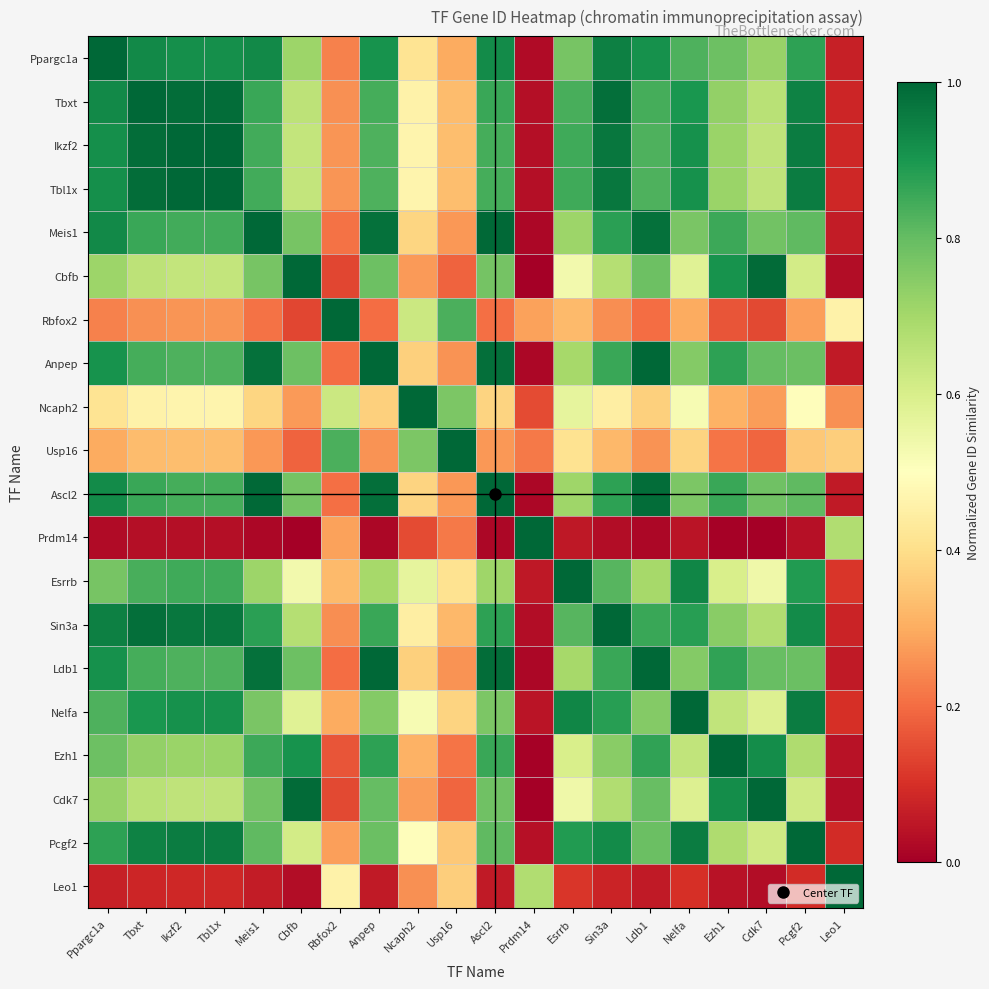

Reading left to right, list all the values displayed in this chart.

Ppargc1a: Ppargc1a=1.0	Tbxt=0.9	Ikzf2=0.9	Tbl1x=0.9	Meis1=0.9	Cbfb=0.7	Rbfox2=0.2	Anpep=0.9	Ncaph2=0.4	Usp16=0.3	Ascl2=0.9	Prdm14=0.0	Esrrb=0.8	Sin3a=0.9	Ldb1=0.9	Nelfa=0.8	Ezh1=0.8	Cdk7=0.7	Pcgf2=0.9	Leo1=0.1
Tbxt: Ppargc1a=0.9	Tbxt=1.0	Ikzf2=1.0	Tbl1x=1.0	Meis1=0.9	Cbfb=0.7	Rbfox2=0.3	Anpep=0.8	Ncaph2=0.5	Usp16=0.3	Ascl2=0.9	Prdm14=0.0	Esrrb=0.8	Sin3a=1.0	Ldb1=0.8	Nelfa=0.9	Ezh1=0.7	Cdk7=0.7	Pcgf2=0.9	Leo1=0.1
Ikzf2: Ppargc1a=0.9	Tbxt=1.0	Ikzf2=1.0	Tbl1x=1.0	Meis1=0.8	Cbfb=0.6	Rbfox2=0.3	Anpep=0.8	Ncaph2=0.5	Usp16=0.3	Ascl2=0.8	Prdm14=0.0	Esrrb=0.8	Sin3a=1.0	Ldb1=0.8	Nelfa=0.9	Ezh1=0.7	Cdk7=0.7	Pcgf2=1.0	Leo1=0.1
Tbl1x: Ppargc1a=0.9	Tbxt=1.0	Ikzf2=1.0	Tbl1x=1.0	Meis1=0.8	Cbfb=0.6	Rbfox2=0.3	Anpep=0.8	Ncaph2=0.5	Usp16=0.3	Ascl2=0.8	Prdm14=0.0	Esrrb=0.8	Sin3a=1.0	Ldb1=0.8	Nelfa=0.9	Ezh1=0.7	Cdk7=0.7	Pcgf2=1.0	Leo1=0.1
Meis1: Ppargc1a=0.9	Tbxt=0.9	Ikzf2=0.8	Tbl1x=0.8	Meis1=1.0	Cbfb=0.8	Rbfox2=0.2	Anpep=1.0	Ncaph2=0.4	Usp16=0.3	Ascl2=1.0	Prdm14=0.0	Esrrb=0.7	Sin3a=0.9	Ldb1=1.0	Nelfa=0.8	Ezh1=0.9	Cdk7=0.8	Pcgf2=0.8	Leo1=0.1
Cbfb: Ppargc1a=0.7	Tbxt=0.7	Ikzf2=0.6	Tbl1x=0.6	Meis1=0.8	Cbfb=1.0	Rbfox2=0.1	Anpep=0.8	Ncaph2=0.3	Usp16=0.2	Ascl2=0.8	Prdm14=0.0	Esrrb=0.5	Sin3a=0.7	Ldb1=0.8	Nelfa=0.6	Ezh1=0.9	Cdk7=1.0	Pcgf2=0.6	Leo1=0.0
Rbfox2: Ppargc1a=0.2	Tbxt=0.3	Ikzf2=0.3	Tbl1x=0.3	Meis1=0.2	Cbfb=0.1	Rbfox2=1.0	Anpep=0.2	Ncaph2=0.6	Usp16=0.8	Ascl2=0.2	Prdm14=0.3	Esrrb=0.3	Sin3a=0.3	Ldb1=0.2	Nelfa=0.3	Ezh1=0.2	Cdk7=0.1	Pcgf2=0.3	Leo1=0.5
Anpep: Ppargc1a=0.9	Tbxt=0.8	Ikzf2=0.8	Tbl1x=0.8	Meis1=1.0	Cbfb=0.8	Rbfox2=0.2	Anpep=1.0	Ncaph2=0.4	Usp16=0.3	Ascl2=1.0	Prdm14=0.0	Esrrb=0.7	Sin3a=0.9	Ldb1=1.0	Nelfa=0.8	Ezh1=0.9	Cdk7=0.8	Pcgf2=0.8	Leo1=0.1
Ncaph2: Ppargc1a=0.4	Tbxt=0.5	Ikzf2=0.5	Tbl1x=0.5	Meis1=0.4	Cbfb=0.3	Rbfox2=0.6	Anpep=0.4	Ncaph2=1.0	Usp16=0.8	Ascl2=0.4	Prdm14=0.1	Esrrb=0.6	Sin3a=0.4	Ldb1=0.4	Nelfa=0.5	Ezh1=0.3	Cdk7=0.3	Pcgf2=0.5	Leo1=0.3
Usp16: Ppargc1a=0.3	Tbxt=0.3	Ikzf2=0.3	Tbl1x=0.3	Meis1=0.3	Cbfb=0.2	Rbfox2=0.8	Anpep=0.3	Ncaph2=0.8	Usp16=1.0	Ascl2=0.3	Prdm14=0.2	Esrrb=0.4	Sin3a=0.3	Ldb1=0.3	Nelfa=0.4	Ezh1=0.2	Cdk7=0.2	Pcgf2=0.4	Leo1=0.4
Ascl2: Ppargc1a=0.9	Tbxt=0.9	Ikzf2=0.8	Tbl1x=0.8	Meis1=1.0	Cbfb=0.8	Rbfox2=0.2	Anpep=1.0	Ncaph2=0.4	Usp16=0.3	Ascl2=1.0	Prdm14=0.0	Esrrb=0.7	Sin3a=0.9	Ldb1=1.0	Nelfa=0.8	Ezh1=0.9	Cdk7=0.8	Pcgf2=0.8	Leo1=0.1
Prdm14: Ppargc1a=0.0	Tbxt=0.0	Ikzf2=0.0	Tbl1x=0.0	Meis1=0.0	Cbfb=0.0	Rbfox2=0.3	Anpep=0.0	Ncaph2=0.1	Usp16=0.2	Ascl2=0.0	Prdm14=1.0	Esrrb=0.1	Sin3a=0.0	Ldb1=0.0	Nelfa=0.0	Ezh1=0.0	Cdk7=0.0	Pcgf2=0.0	Leo1=0.7
Esrrb: Ppargc1a=0.8	Tbxt=0.8	Ikzf2=0.8	Tbl1x=0.8	Meis1=0.7	Cbfb=0.5	Rbfox2=0.3	Anpep=0.7	Ncaph2=0.6	Usp16=0.4	Ascl2=0.7	Prdm14=0.1	Esrrb=1.0	Sin3a=0.8	Ldb1=0.7	Nelfa=0.9	Ezh1=0.6	Cdk7=0.5	Pcgf2=0.9	Leo1=0.1
Sin3a: Ppargc1a=0.9	Tbxt=1.0	Ikzf2=1.0	Tbl1x=1.0	Meis1=0.9	Cbfb=0.7	Rbfox2=0.3	Anpep=0.9	Ncaph2=0.4	Usp16=0.3	Ascl2=0.9	Prdm14=0.0	Esrrb=0.8	Sin3a=1.0	Ldb1=0.9	Nelfa=0.9	Ezh1=0.7	Cdk7=0.7	Pcgf2=0.9	Leo1=0.1
Ldb1: Ppargc1a=0.9	Tbxt=0.8	Ikzf2=0.8	Tbl1x=0.8	Meis1=1.0	Cbfb=0.8	Rbfox2=0.2	Anpep=1.0	Ncaph2=0.4	Usp16=0.3	Ascl2=1.0	Prdm14=0.0	Esrrb=0.7	Sin3a=0.9	Ldb1=1.0	Nelfa=0.8	Ezh1=0.9	Cdk7=0.8	Pcgf2=0.8	Leo1=0.1
Nelfa: Ppargc1a=0.8	Tbxt=0.9	Ikzf2=0.9	Tbl1x=0.9	Meis1=0.8	Cbfb=0.6	Rbfox2=0.3	Anpep=0.8	Ncaph2=0.5	Usp16=0.4	Ascl2=0.8	Prdm14=0.0	Esrrb=0.9	Sin3a=0.9	Ldb1=0.8	Nelfa=1.0	Ezh1=0.6	Cdk7=0.6	Pcgf2=1.0	Leo1=0.1
Ezh1: Ppargc1a=0.8	Tbxt=0.7	Ikzf2=0.7	Tbl1x=0.7	Meis1=0.9	Cbfb=0.9	Rbfox2=0.2	Anpep=0.9	Ncaph2=0.3	Usp16=0.2	Ascl2=0.9	Prdm14=0.0	Esrrb=0.6	Sin3a=0.7	Ldb1=0.9	Nelfa=0.6	Ezh1=1.0	Cdk7=0.9	Pcgf2=0.7	Leo1=0.0
Cdk7: Ppargc1a=0.7	Tbxt=0.7	Ikzf2=0.7	Tbl1x=0.7	Meis1=0.8	Cbfb=1.0	Rbfox2=0.1	Anpep=0.8	Ncaph2=0.3	Usp16=0.2	Ascl2=0.8	Prdm14=0.0	Esrrb=0.5	Sin3a=0.7	Ldb1=0.8	Nelfa=0.6	Ezh1=0.9	Cdk7=1.0	Pcgf2=0.6	Leo1=0.0
Pcgf2: Ppargc1a=0.9	Tbxt=0.9	Ikzf2=1.0	Tbl1x=1.0	Meis1=0.8	Cbfb=0.6	Rbfox2=0.3	Anpep=0.8	Ncaph2=0.5	Usp16=0.4	Ascl2=0.8	Prdm14=0.0	Esrrb=0.9	Sin3a=0.9	Ldb1=0.8	Nelfa=1.0	Ezh1=0.7	Cdk7=0.6	Pcgf2=1.0	Leo1=0.1
Leo1: Ppargc1a=0.1	Tbxt=0.1	Ikzf2=0.1	Tbl1x=0.1	Meis1=0.1	Cbfb=0.0	Rbfox2=0.5	Anpep=0.1	Ncaph2=0.3	Usp16=0.4	Ascl2=0.1	Prdm14=0.7	Esrrb=0.1	Sin3a=0.1	Ldb1=0.1	Nelfa=0.1	Ezh1=0.0	Cdk7=0.0	Pcgf2=0.1	Leo1=1.0